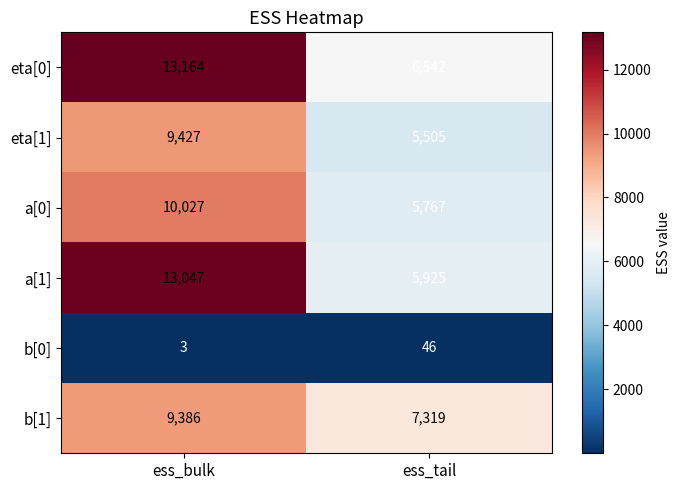

What is the smallest value displayed?

3